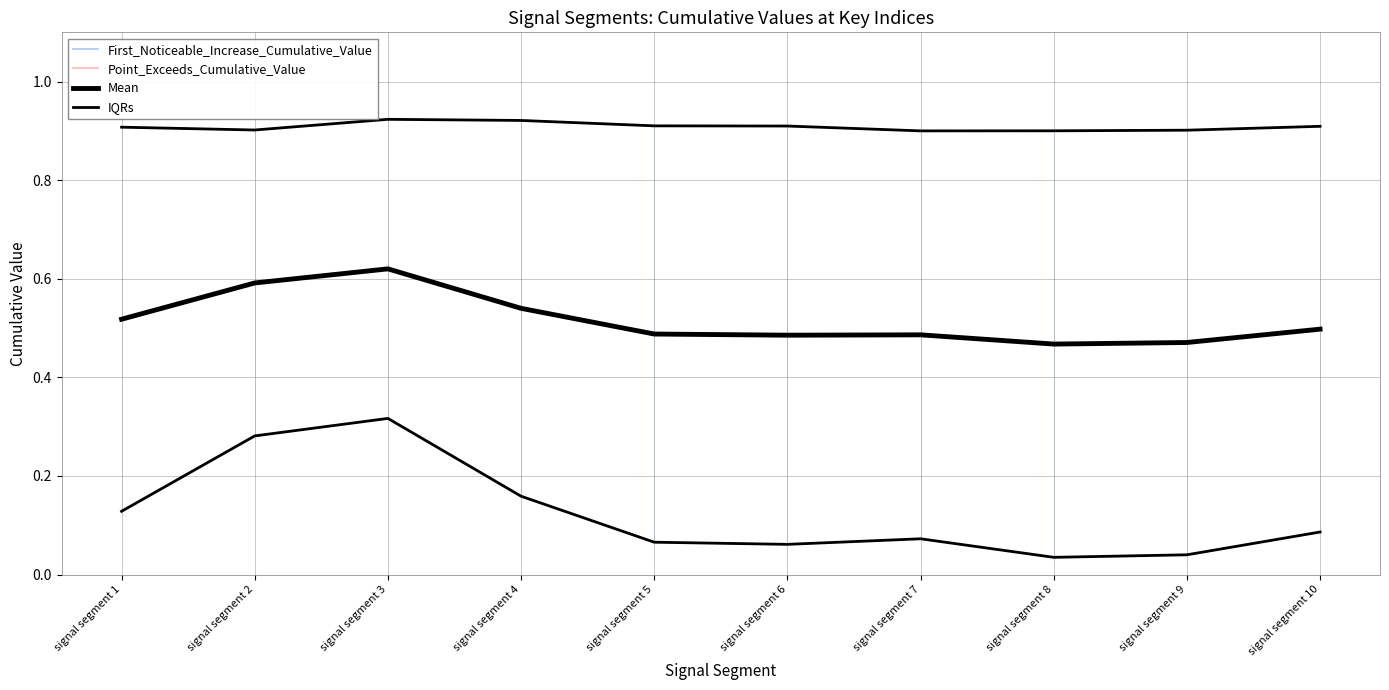

True or false: First_Noticeable_Increase_Cumulative_Value has more than 1 points higher than both neighbors.

True